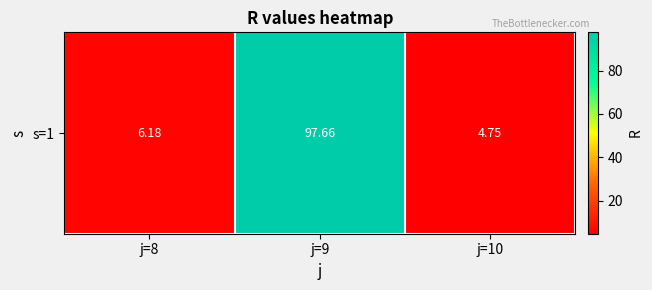

The value at j=9 is 49.7. True or false?

False